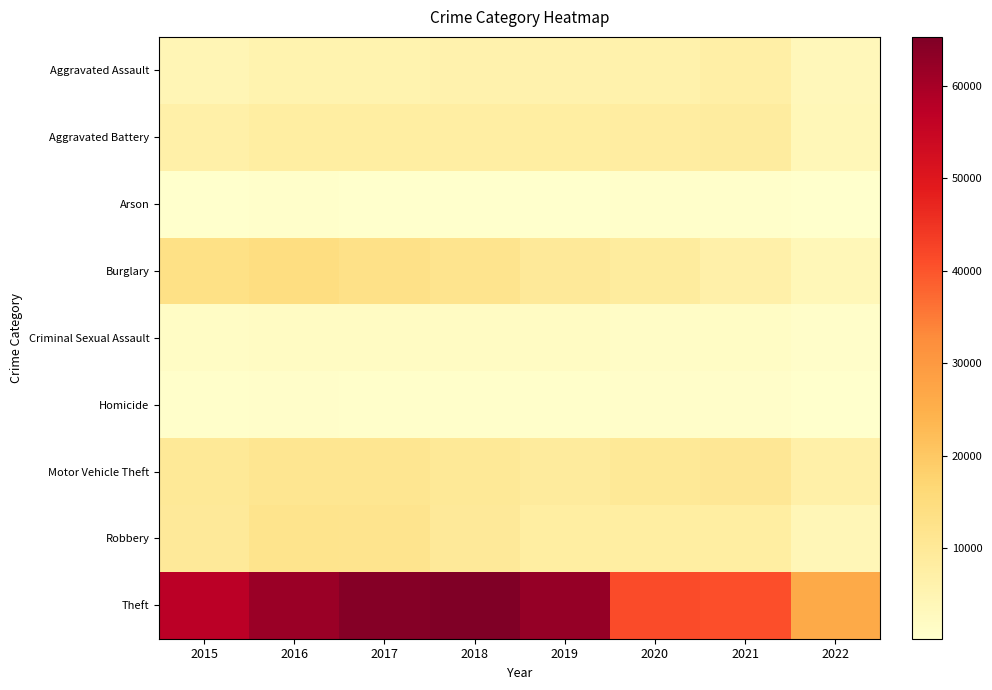

Which label corresponds to the smallest value in the chart?

2022